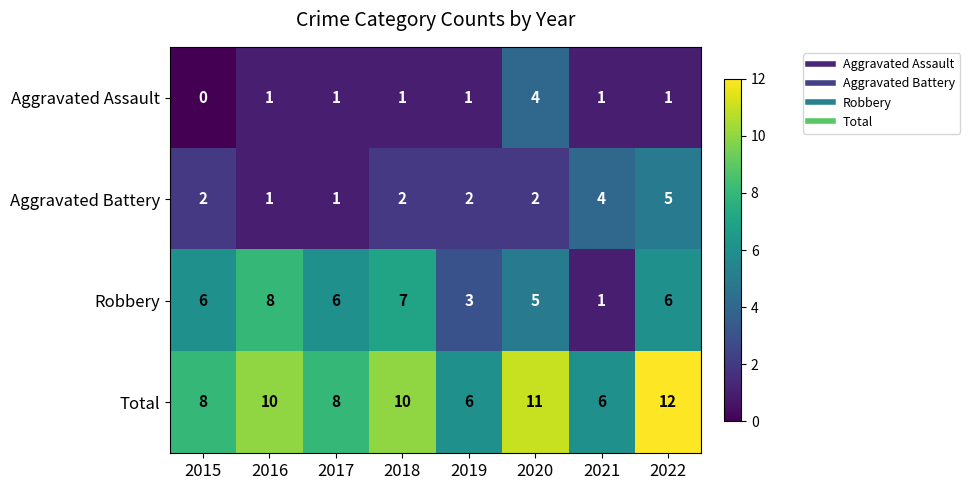

Which series has the largest total across all categories?

Total